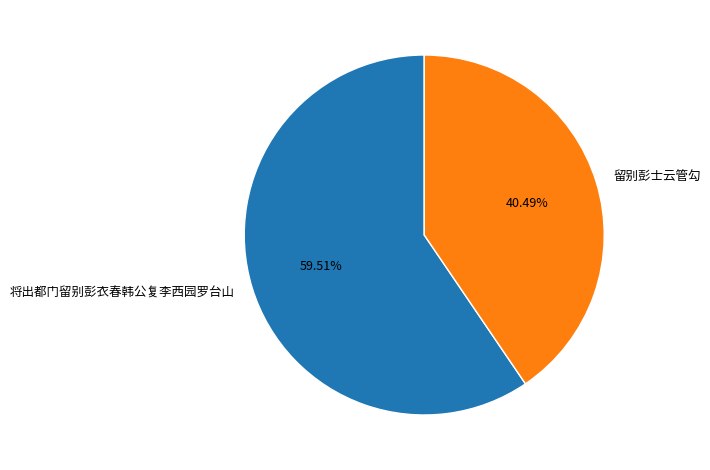

What is the smallest slice in the pie chart?

留别彭士云管勾